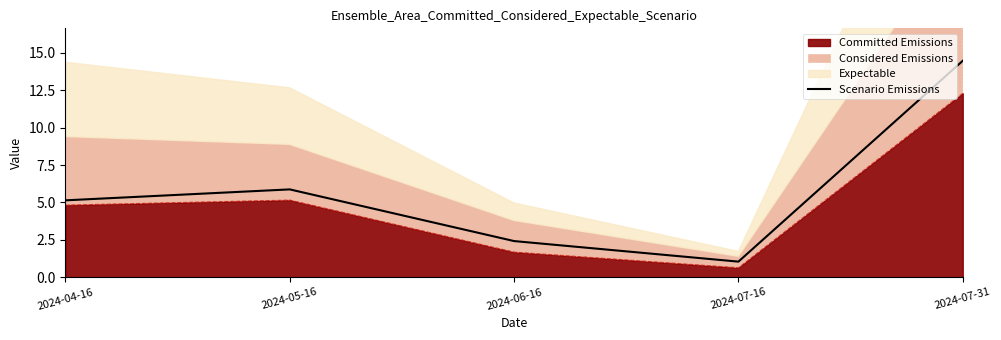

Reading left to right, extract all data points from this chart.

2024-04-16=5.1	2024-05-16=5.9	2024-06-16=2.4	2024-07-16=1.0	2024-07-31=14.5